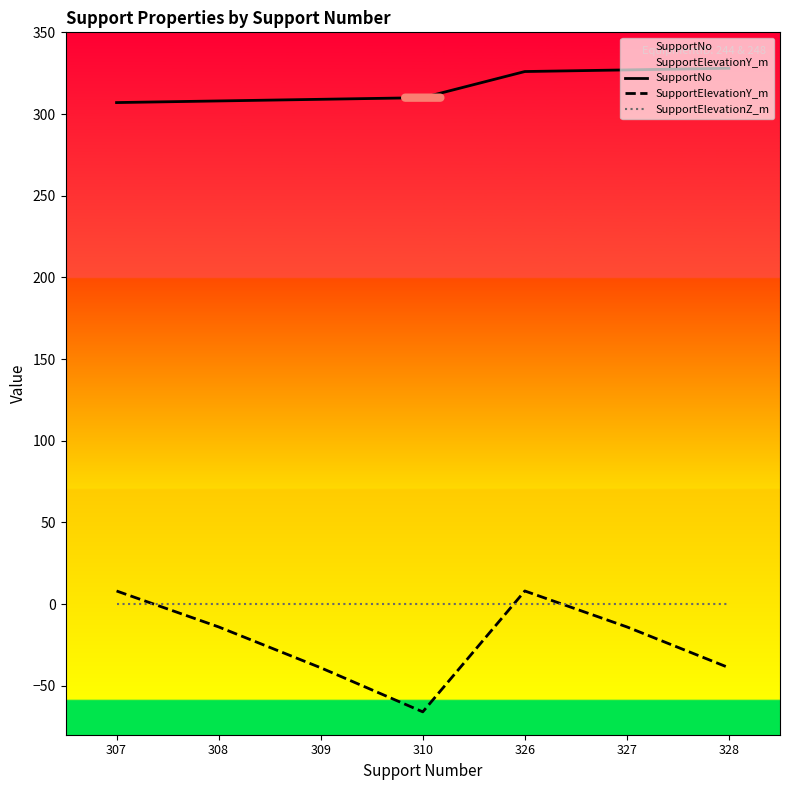

Which series has the widest spread of values?

SupportElevationY_m